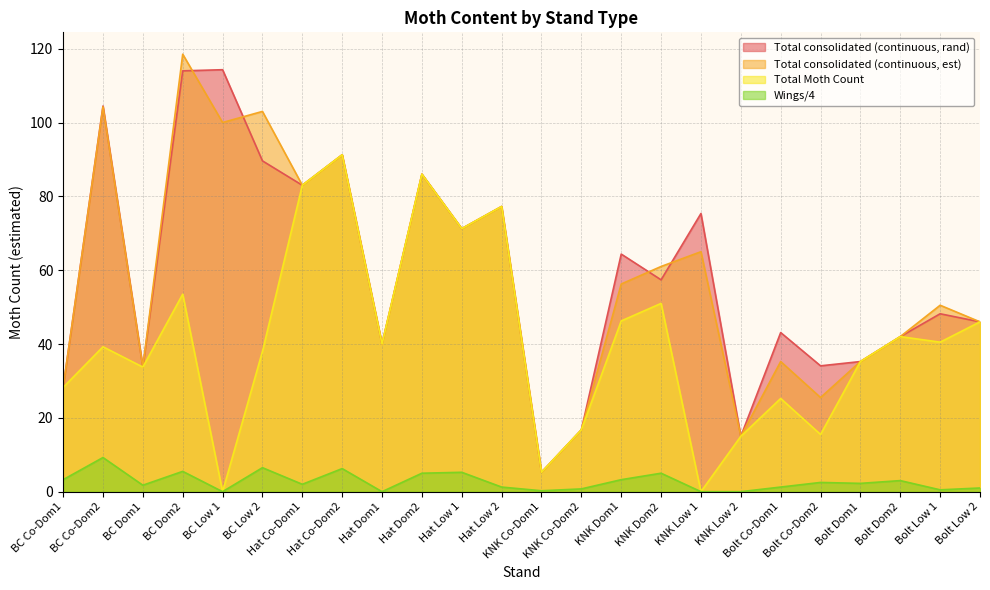

Reading left to right, transcribe all the data shown in this chart.

Total consolidated (continuous, rand): 28.2	104.5	33.8	114.0	114.3	89.6	83.0	91.2	40.0	86.0	71.2	77.2	5.2	16.8	64.4	57.4	75.3	15.0	43.1	34.1	35.2	42.0	48.2	46.0
Total consolidated (continuous, est): 28.2	104.2	33.8	118.5	100.0	103.0	83.0	91.2	40.0	86.0	71.2	77.2	5.2	16.8	56.2	61.0	65.0	15.0	35.2	25.5	35.2	42.0	50.5	46.0
Total Moth Count: 28.2	39.2	33.8	53.5	0.0	38.0	83.0	91.2	40.0	86.0	71.2	77.2	5.2	16.8	46.2	51.0	0.0	15.0	25.2	15.5	35.2	42.0	40.5	46.0
Wings/4: 3.2	9.2	1.8	5.5	0.0	6.5	2.0	6.2	0.0	5.0	5.2	1.2	0.2	0.8	3.2	5.0	0.0	0.0	1.2	2.5	2.2	3.0	0.5	1.0